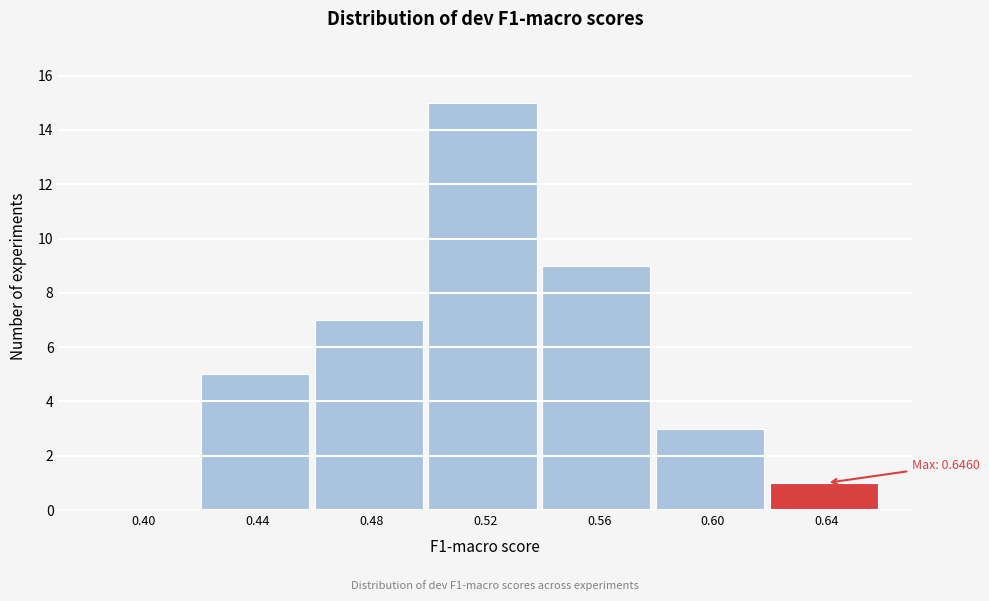

Reading left to right, transcribe all the data shown in this chart.

0.40=0	0.44=5	0.48=7	0.52=15	0.56=9	0.60=3	0.64=1